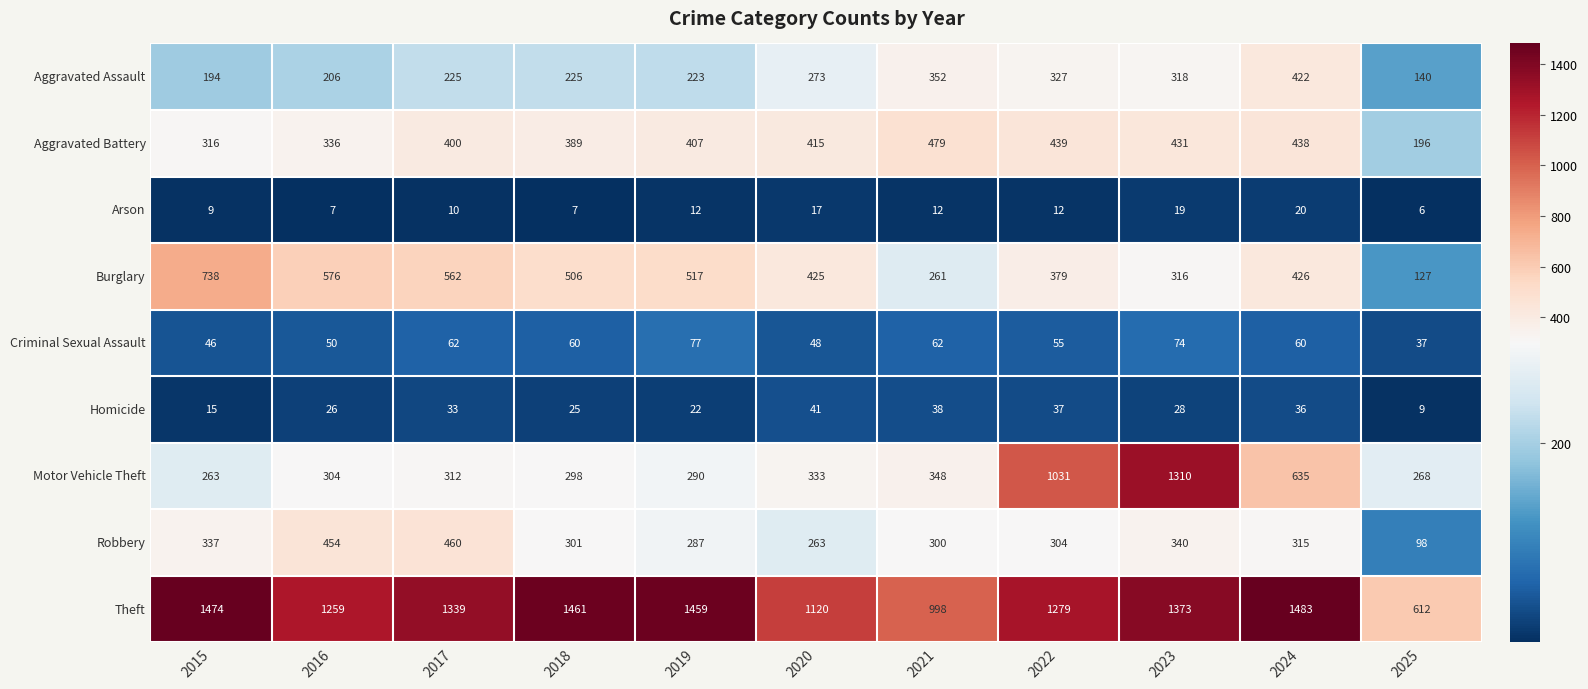

What is the difference between the maximum and second lowest values in the Aggravated Assault series?

228